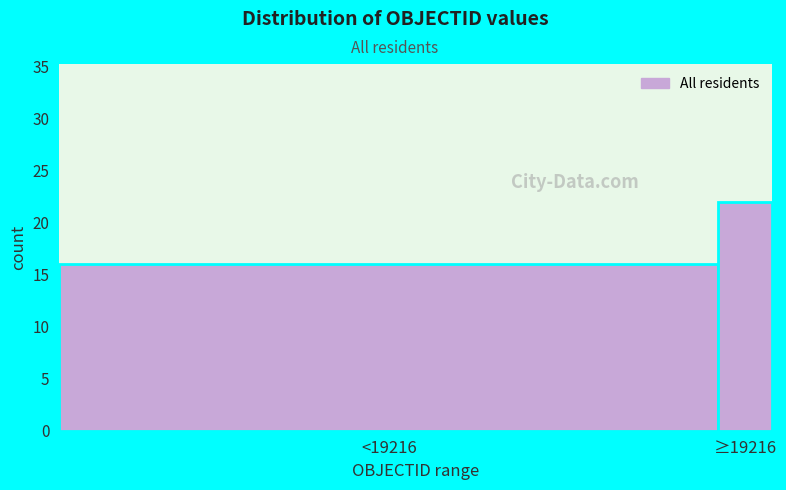

Reading right to left, transcribe all the data shown in this chart.

≥19216=22	<19216=16